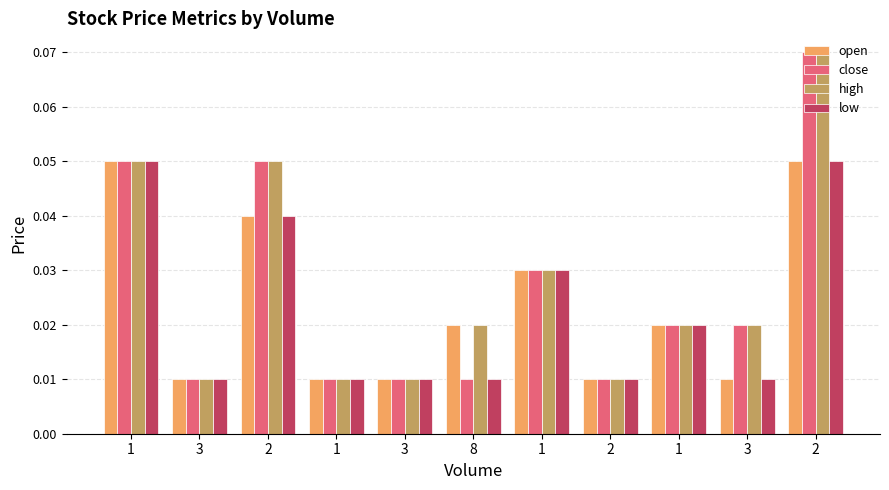

Count the number of categories in the chart.

11